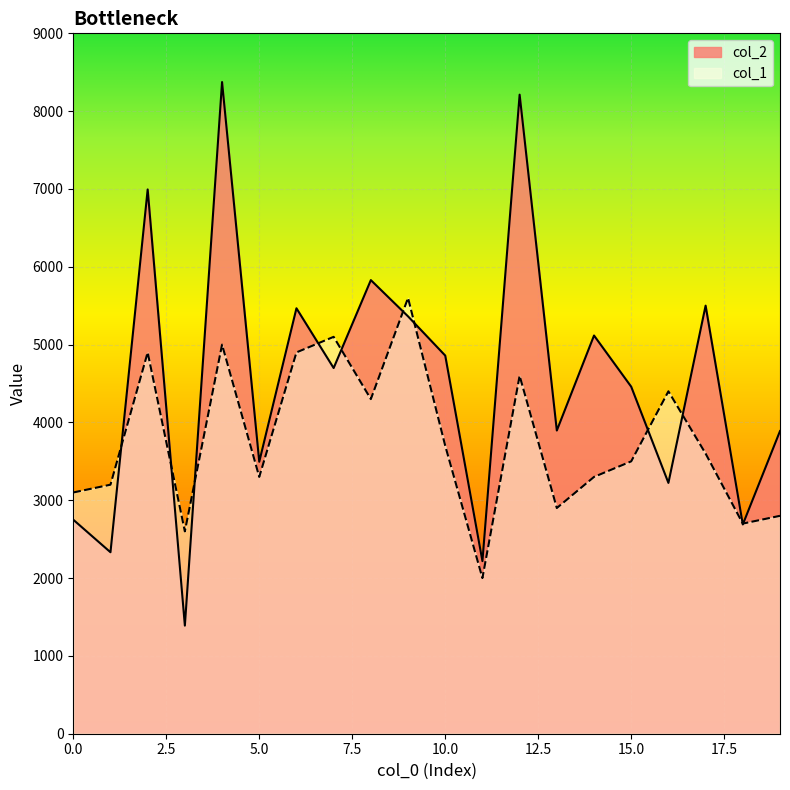

Rank the series at 16 from highest to lowest value.

col_1, col_2